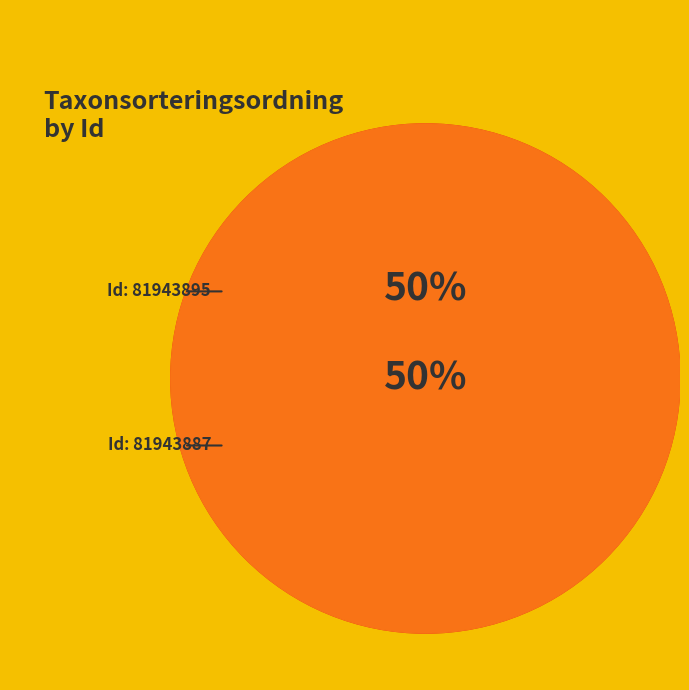

Between 81943887 and 81943895, which is larger?

81943895